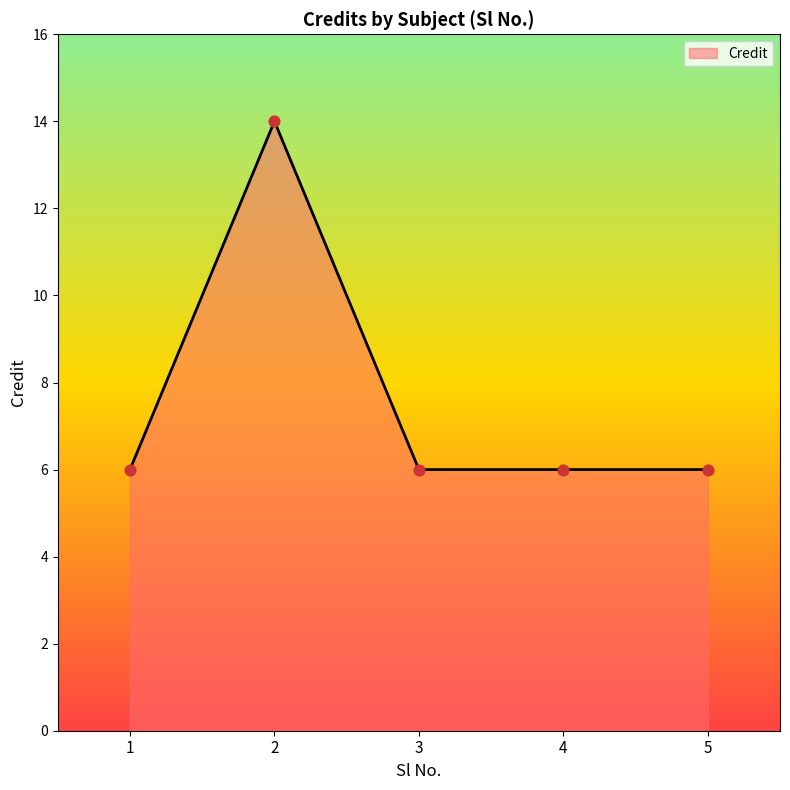

Between 1 and 2, which is larger?

2